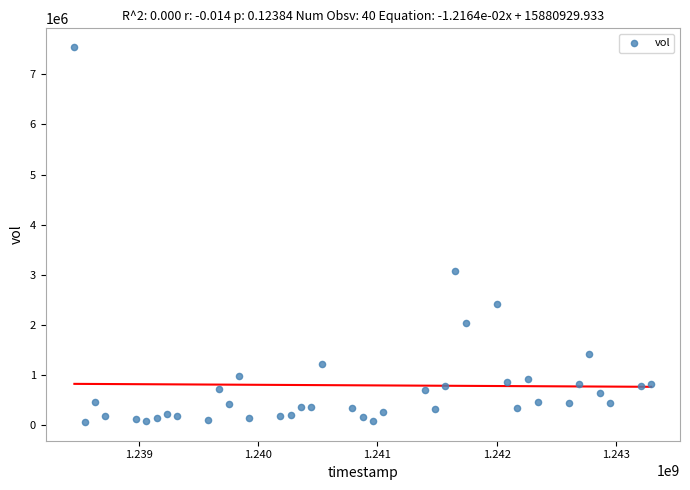

What is the range of X values (max minus min)?

4838400